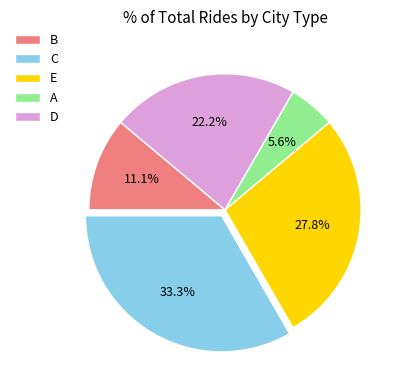

Combined, do D and A account for over 50%?

No